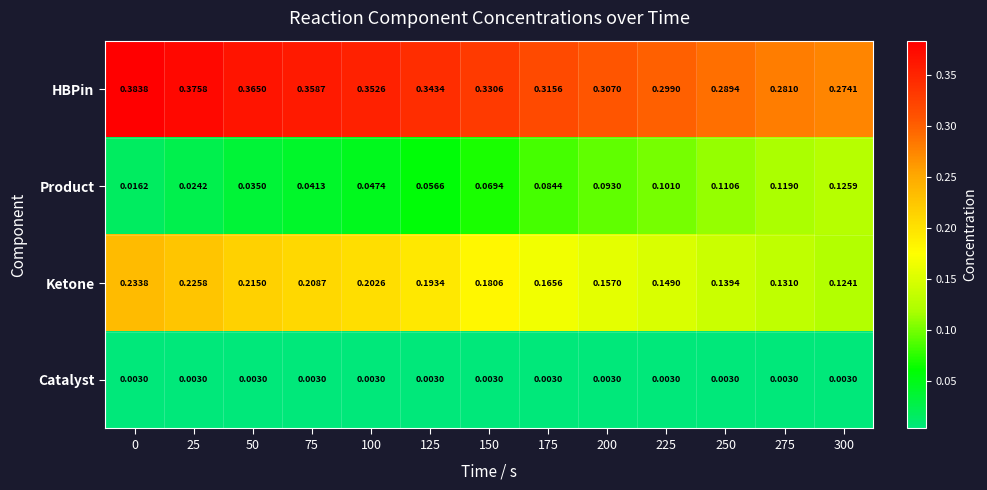

Which series has the largest total across all categories?

HBPin